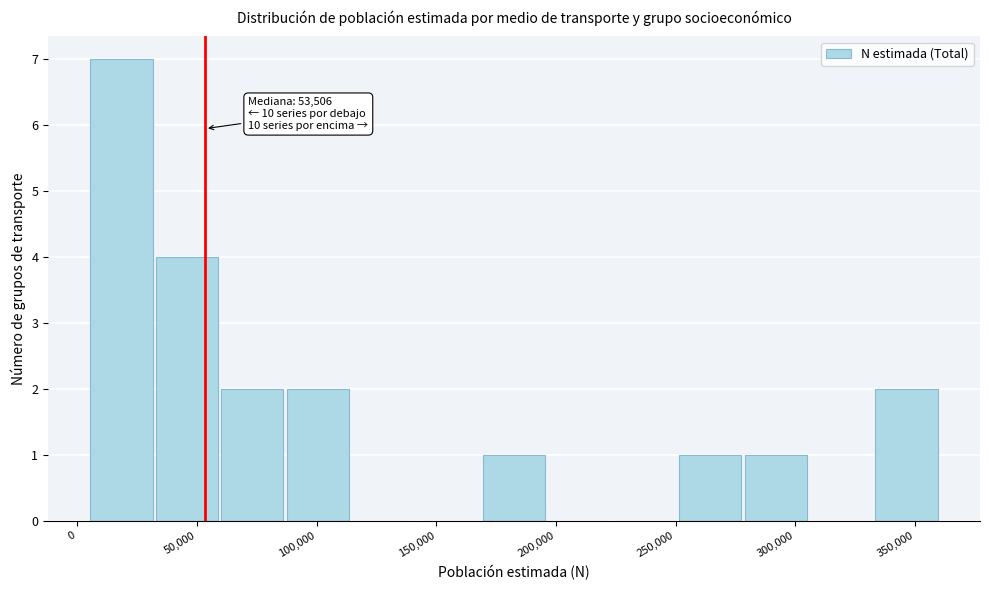

Over which range of the x-axis is the bar tallest?

5000 to 30000